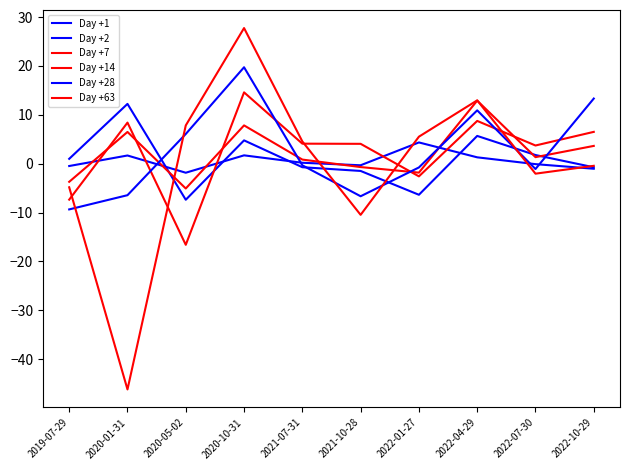

How many lines are shown in the chart?

6